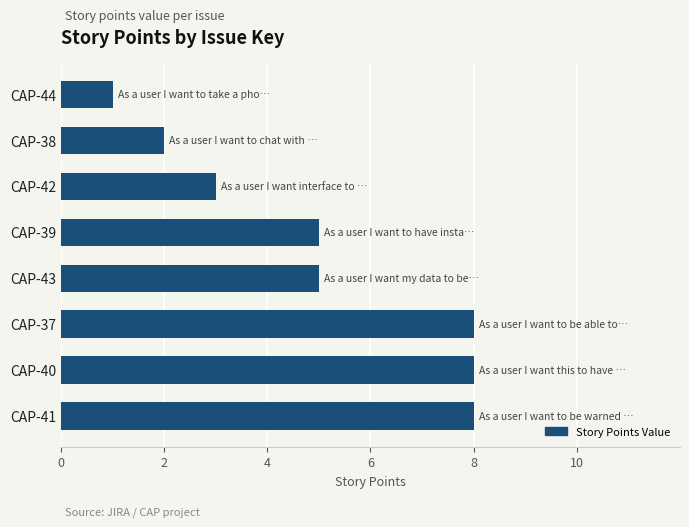

Is it true that the value at CAP-43 is 9?

False